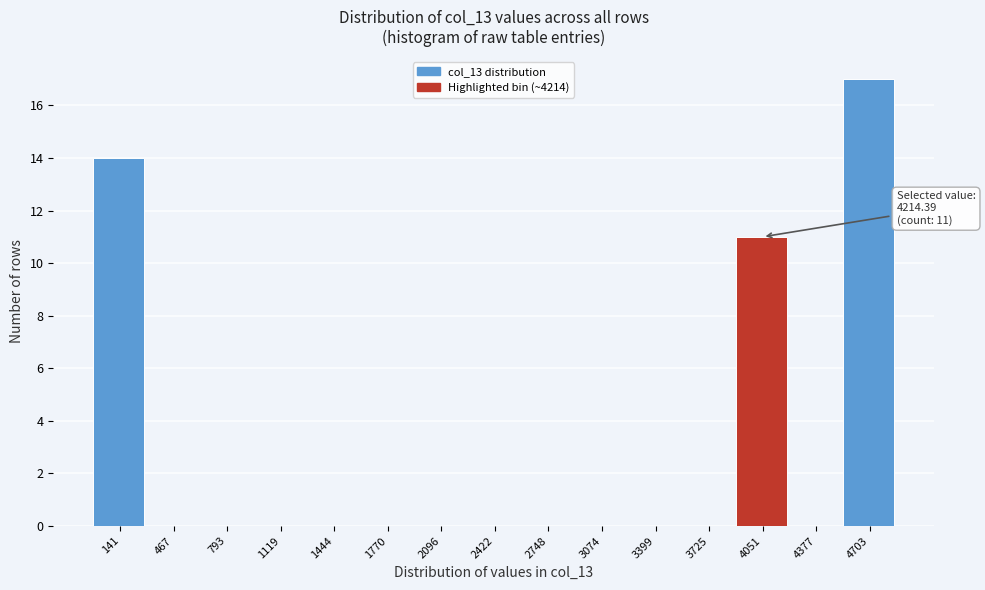

What is the change in value from 3399 to 4051?

+11